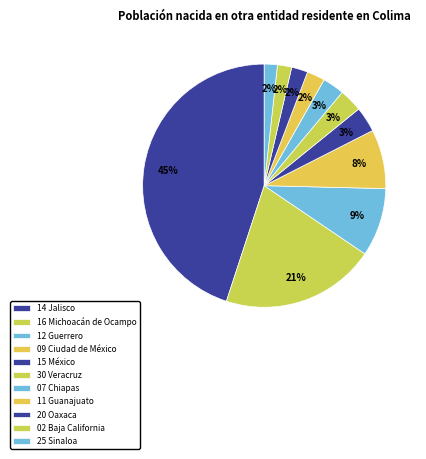

Rank the categories by value from highest to lowest.

14 Jalisco, 16 Michoacán de Ocampo, 12 Guerrero, 09 Ciudad de México, 15 México, 30 Veracruz, 07 Chiapas, 11 Guanajuato, 20 Oaxaca, 02 Baja California, 25 Sinaloa